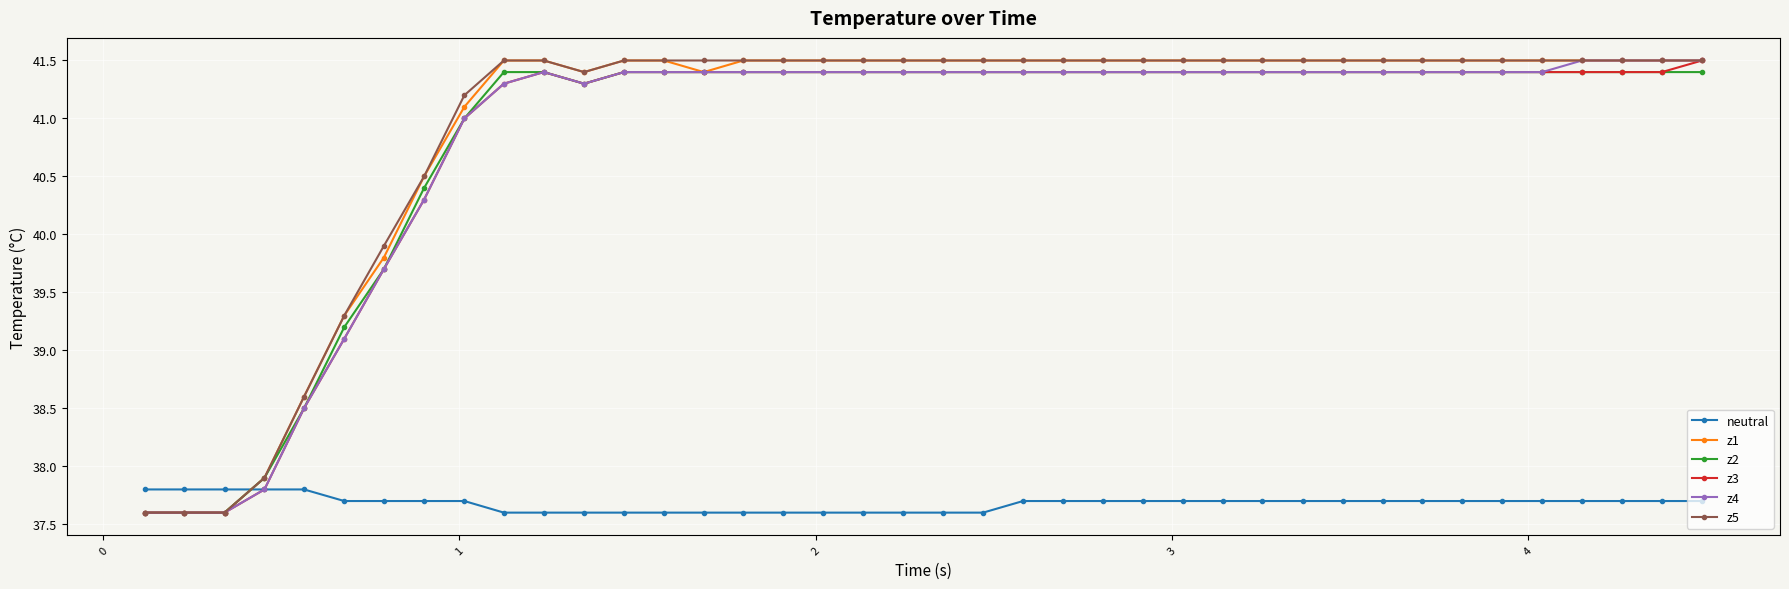

Count the neutral values in the range 37 to 38.

40